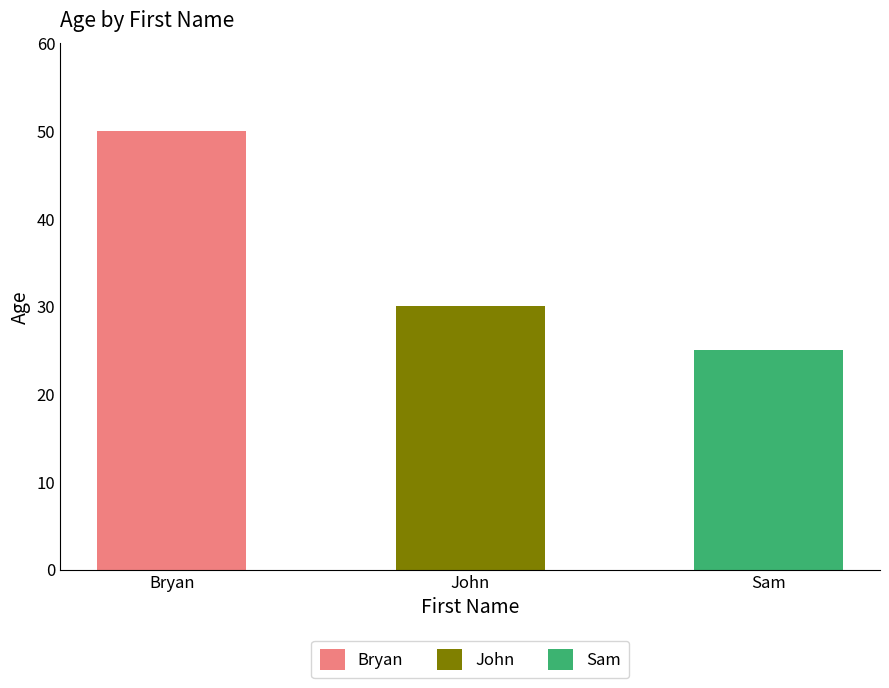

What is the approximate value at Sam?

25